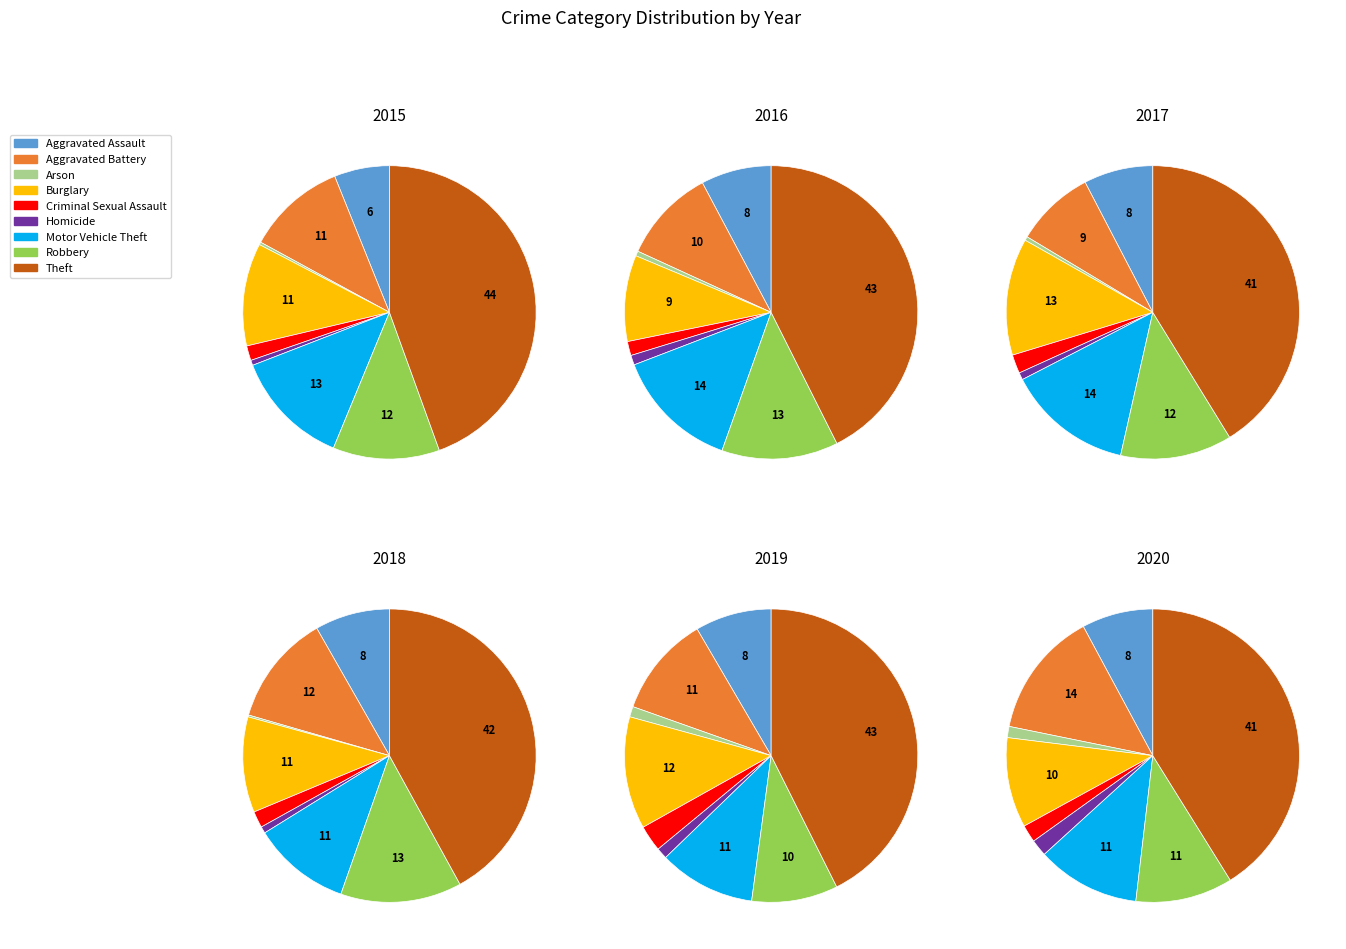

Do Robbery and Homicide together represent more than half of the pie?

No